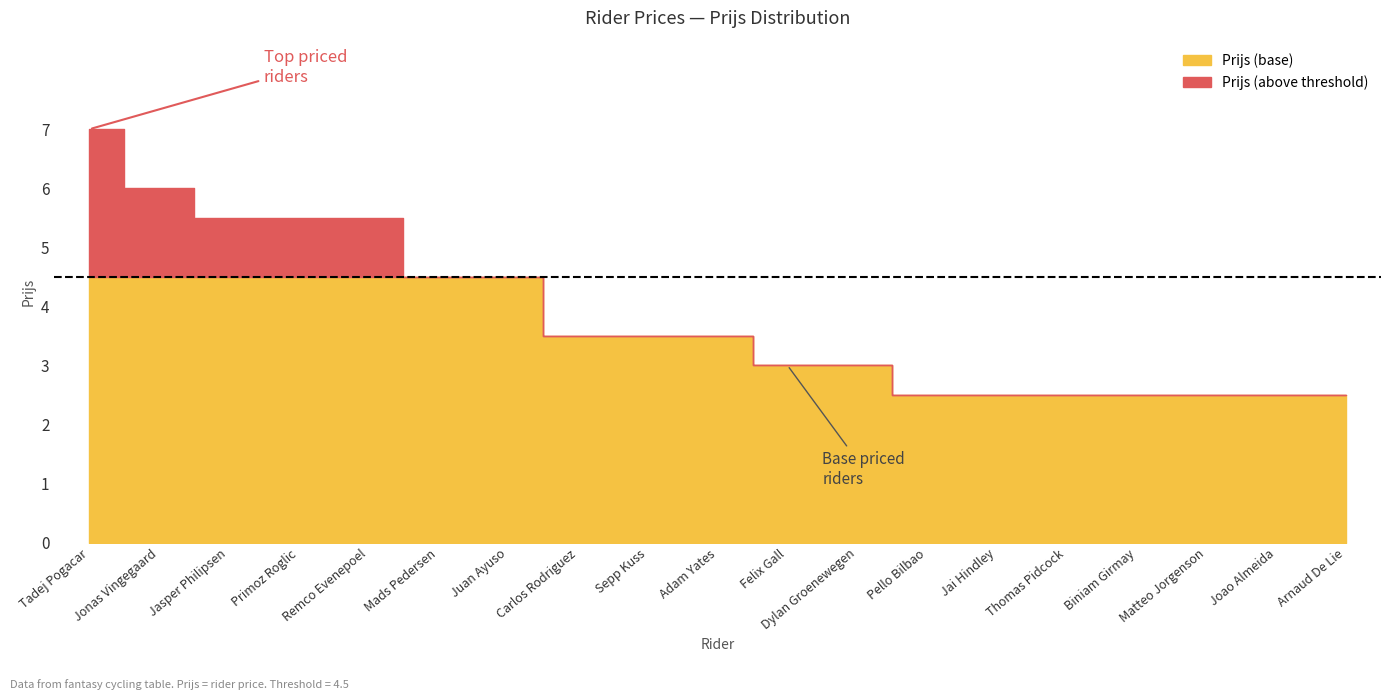

Read the value at Adam Yates.

3.5